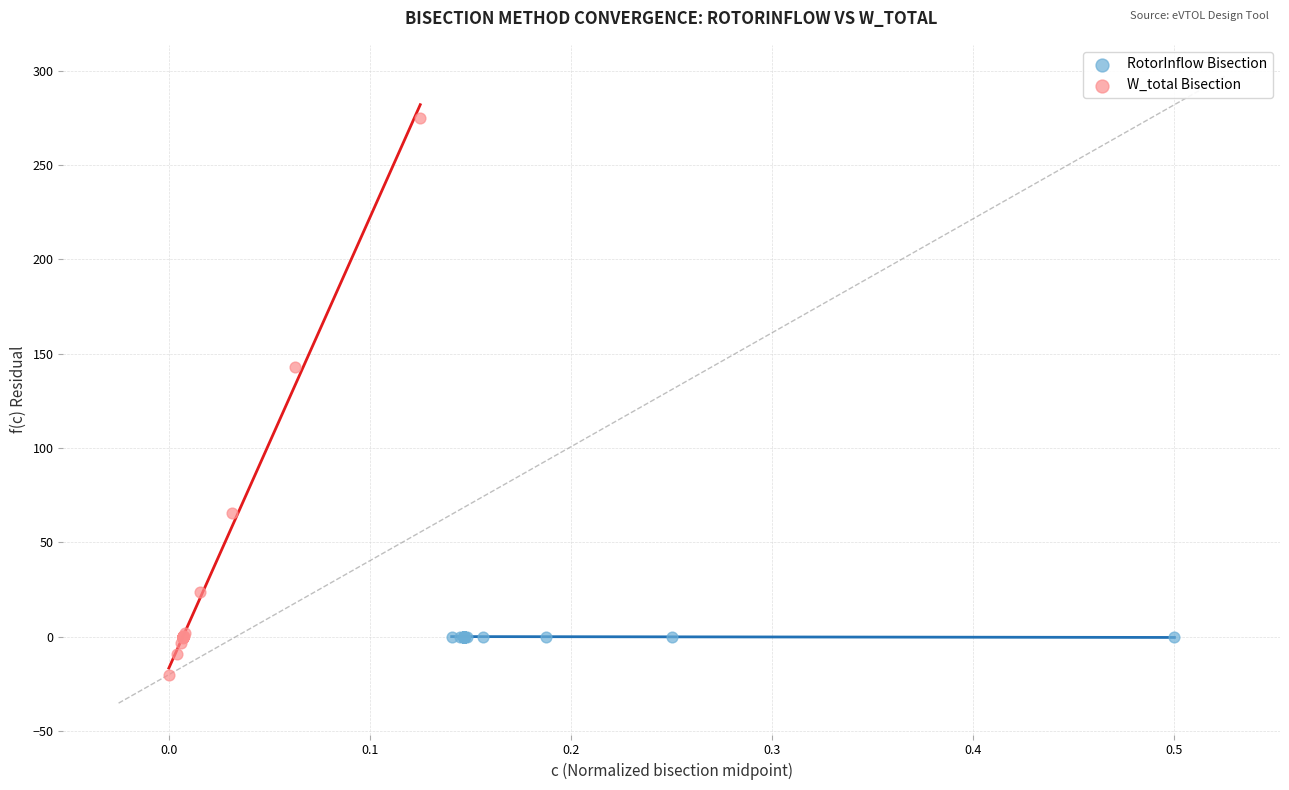

Which series has the largest Y range (max minus min)?

W_total Bisection